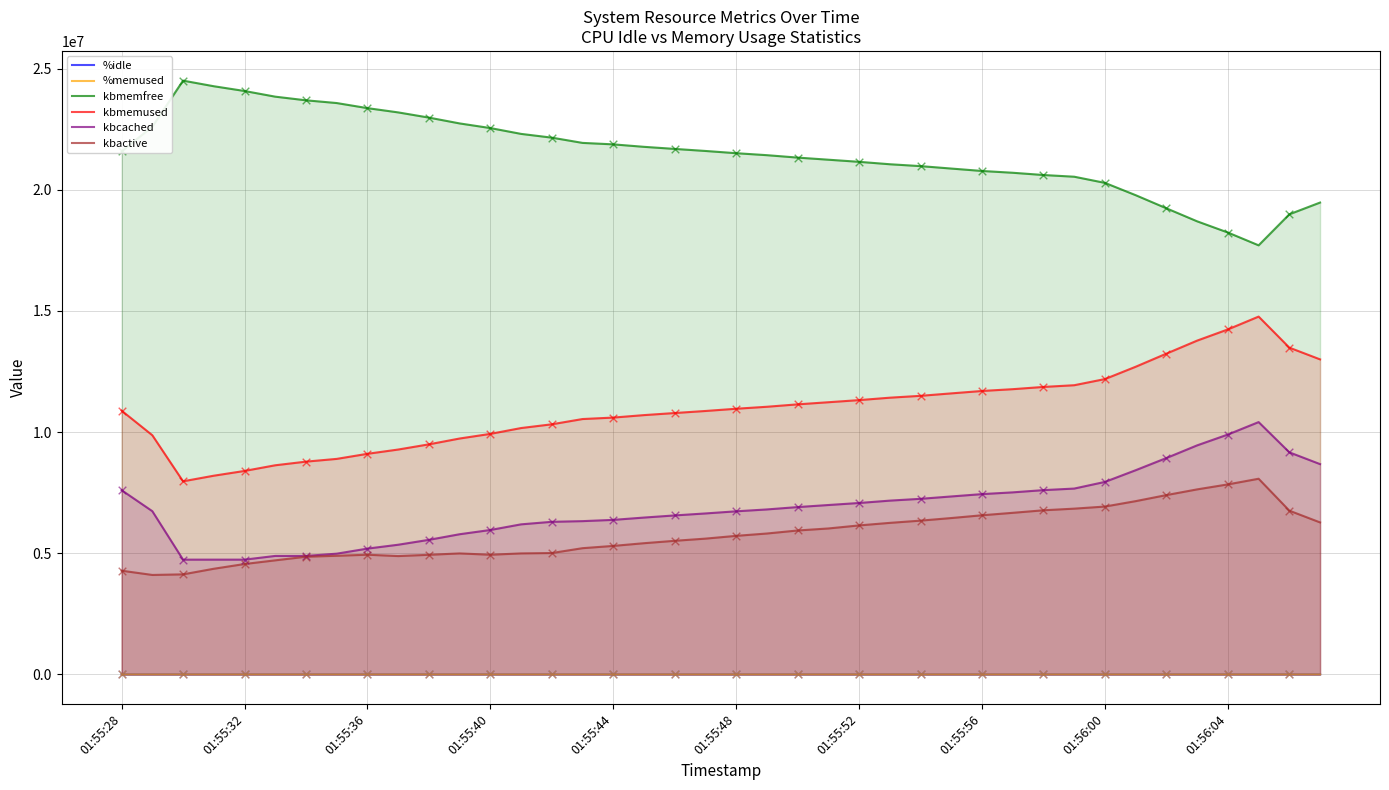

Which series contains the highest Y value?

kbmemfree